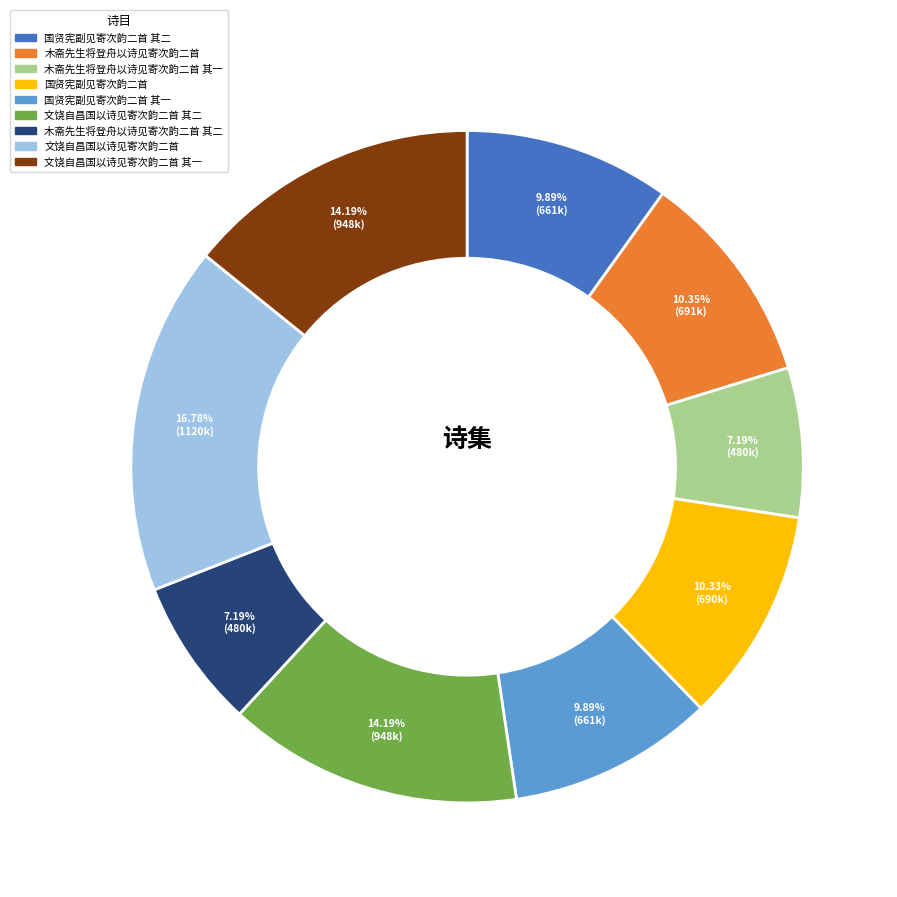

Is there any slice that represents more than half of the pie?

No